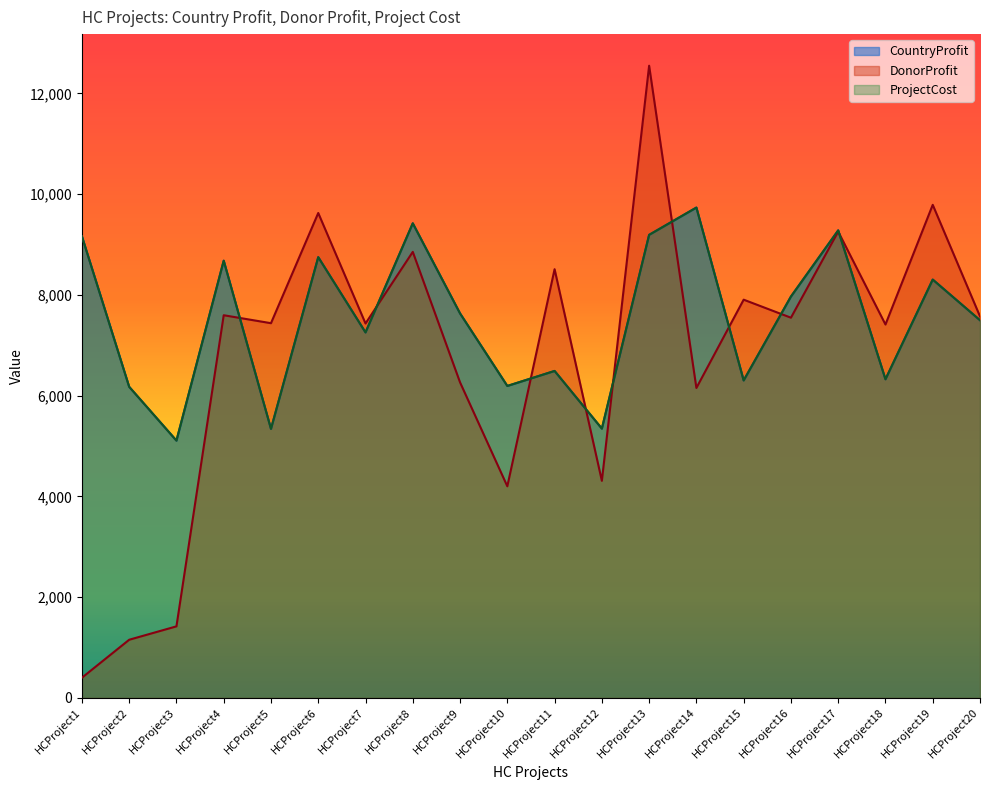

In CountryProfit, how many points are higher than both neighbors (excluding endpoints)?

7